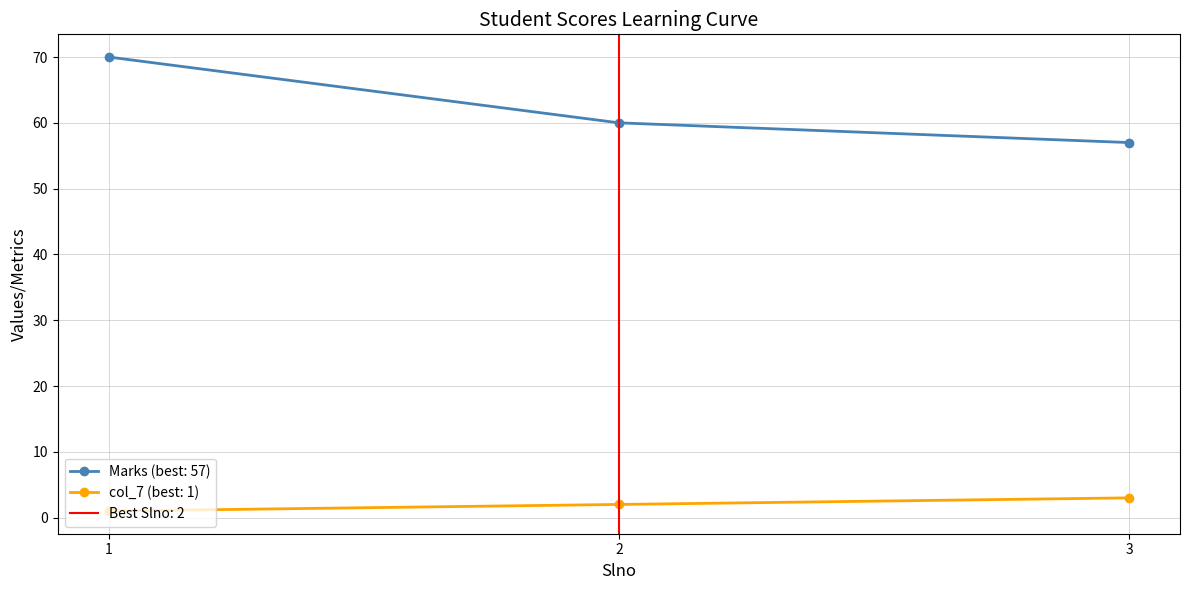

List the series in order of their overall mean, lowest first.

col_7, Marks